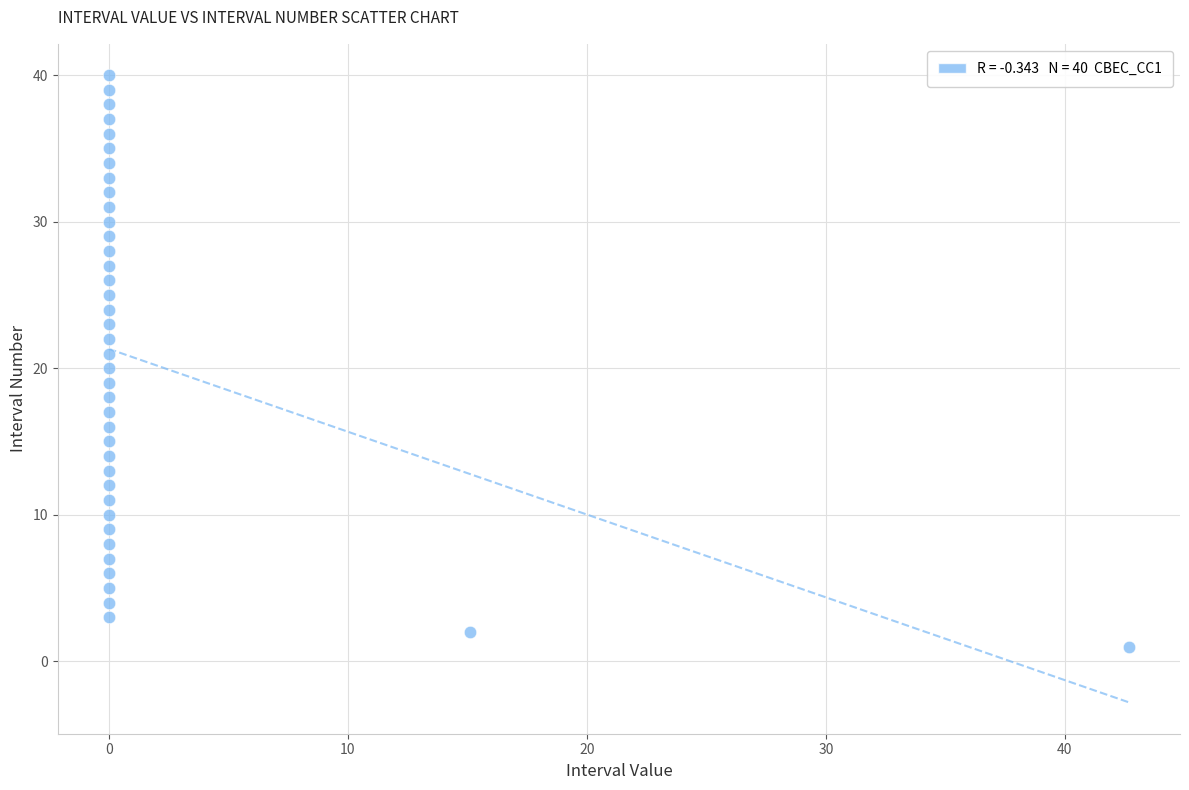

What is the range of Y values (max minus min)?

39